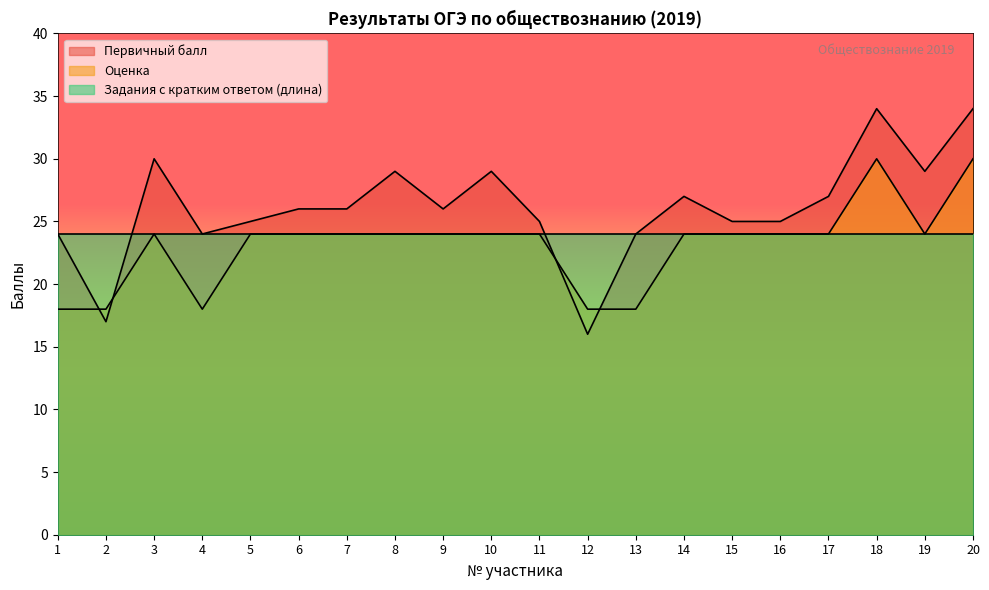

At which category does Оценка reach its first local valley?

4